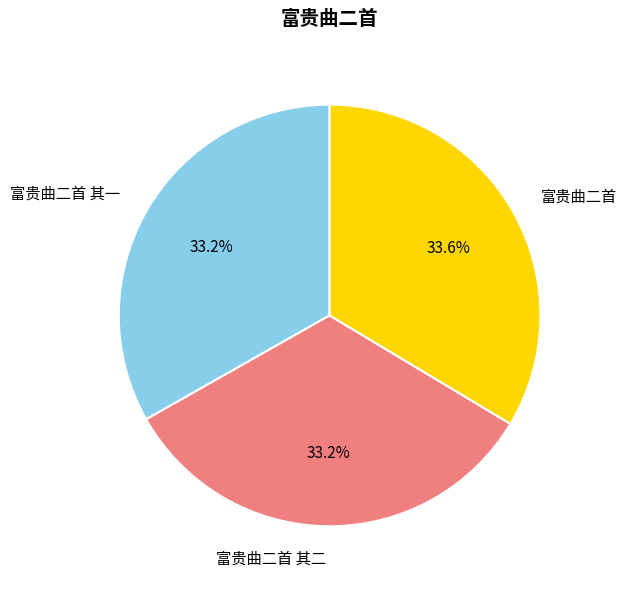

Count the number of slices in the pie.

3